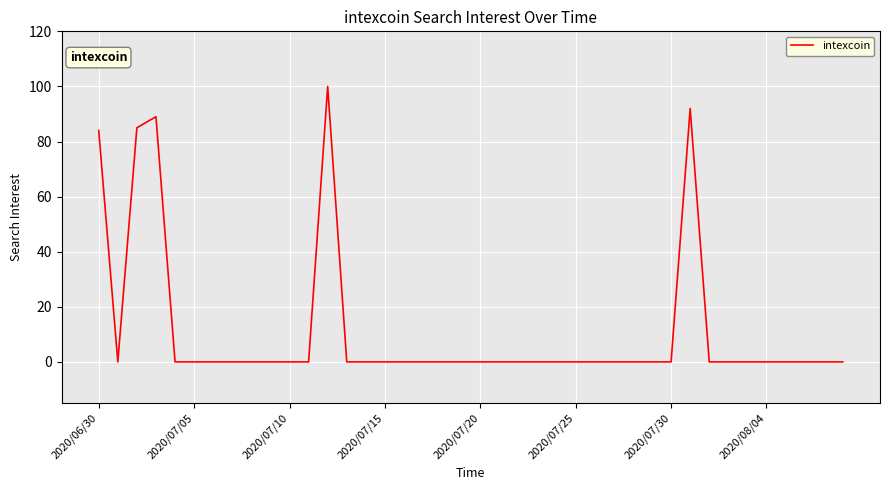

What is the greatest value displayed?

100